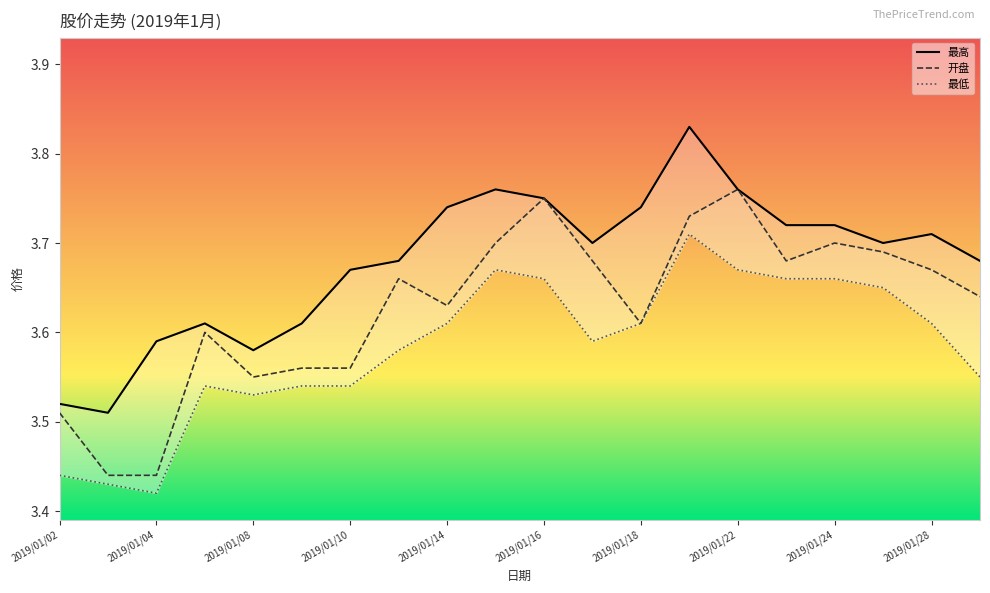

At which category is the sum across all series the highest?

2019/01/21